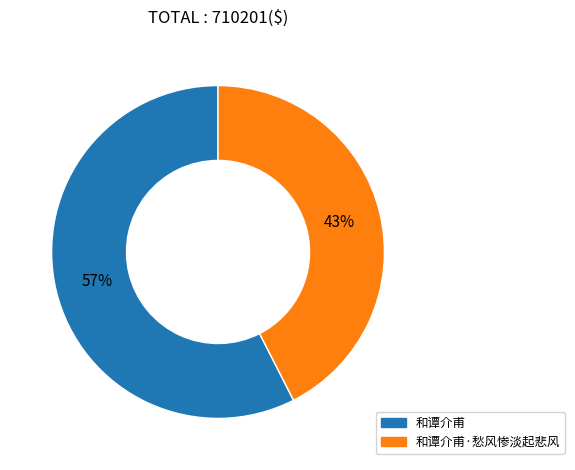

Between 和谭介甫 and 和谭介甫·愁风惨淡起悲风, which is larger?

和谭介甫